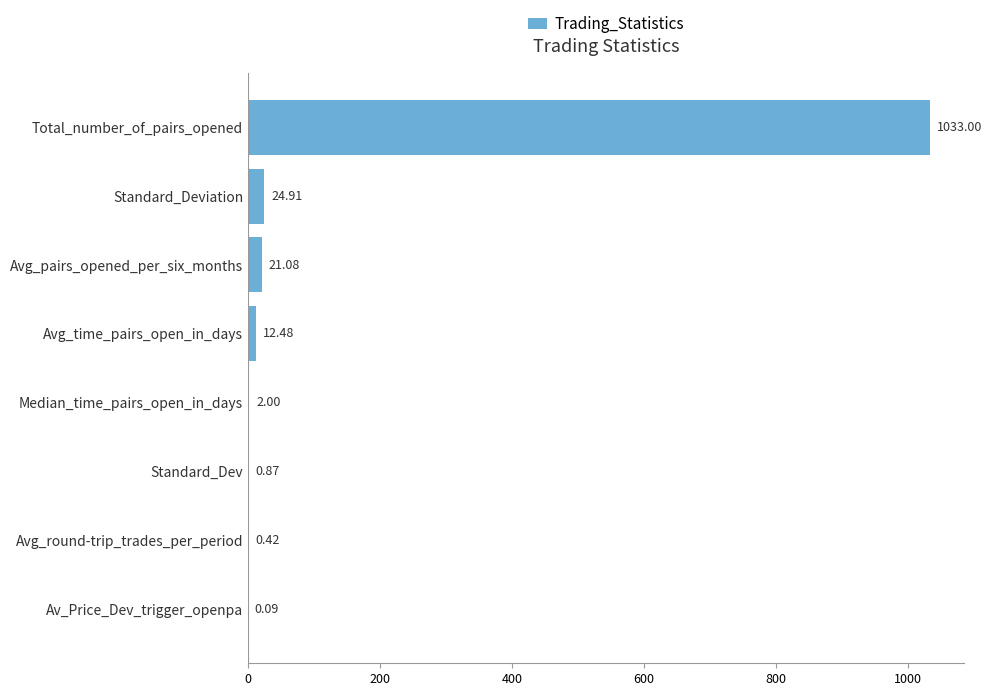

Where is the data nearest to the value 516?

Standard_Deviation